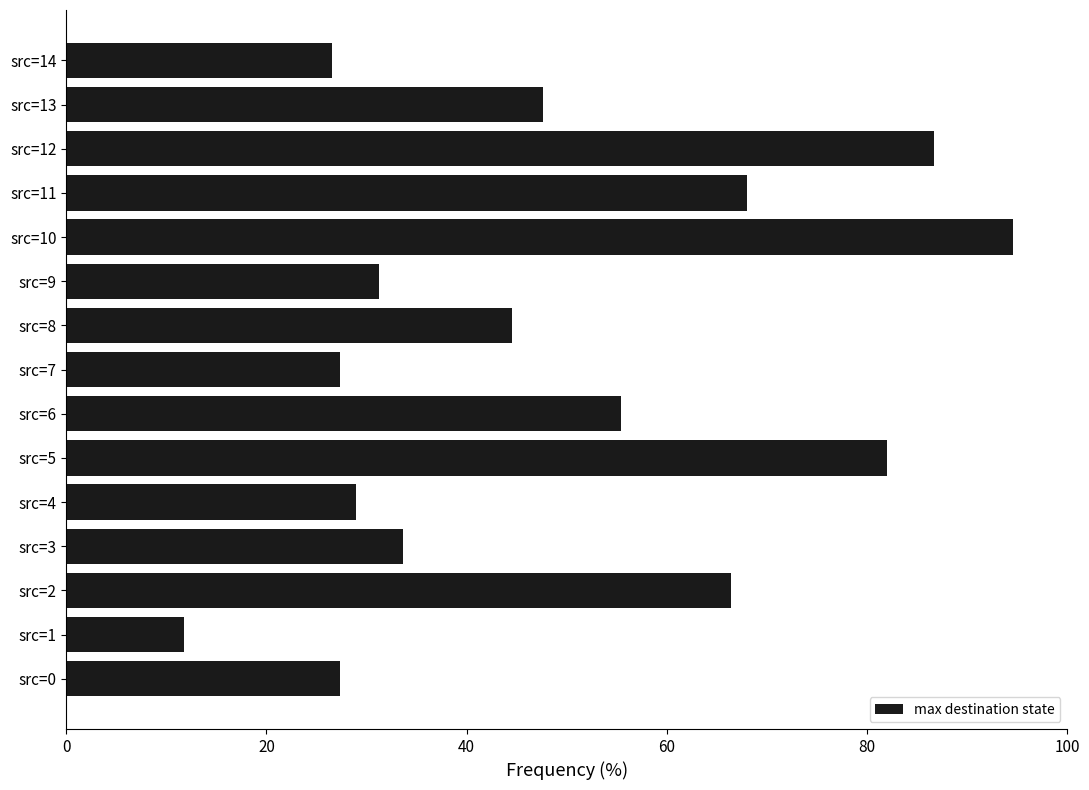

What is the average value?

48.8